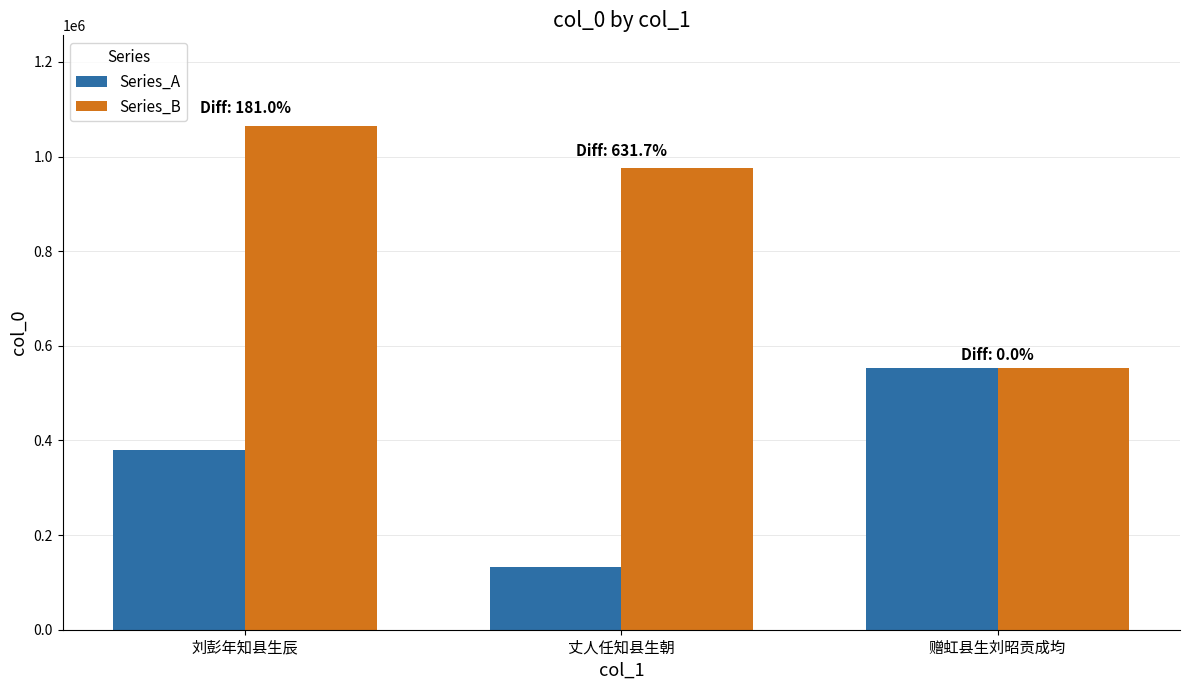

What is the label of the 1st bar from the right?

赠虹县生刘昭贡成均